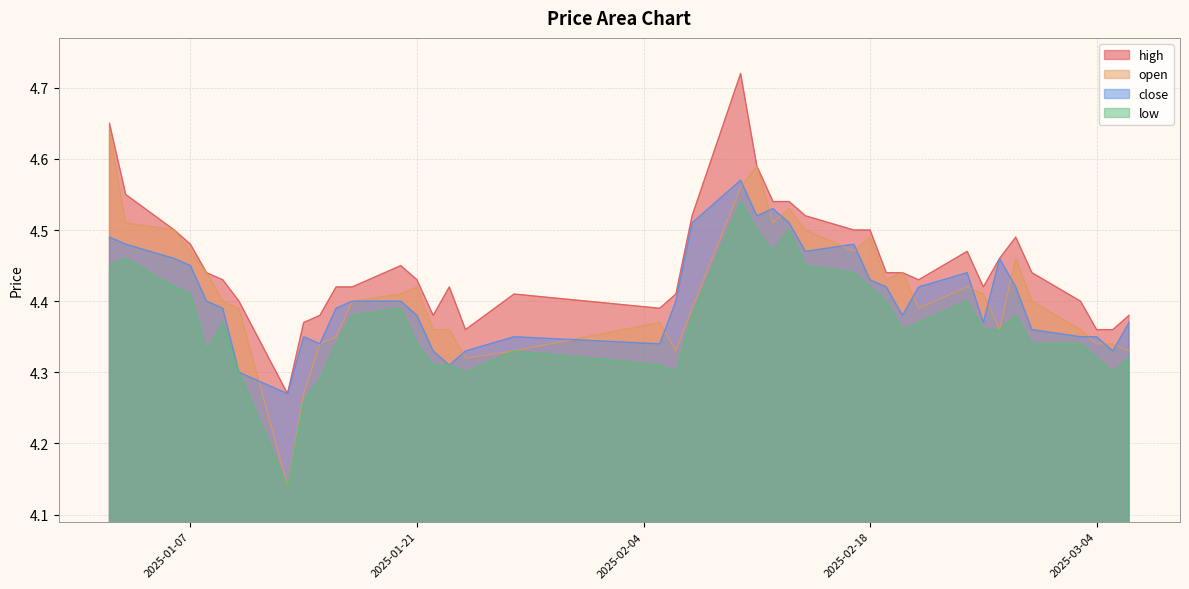

True or false: close and high intersect in this chart.

False